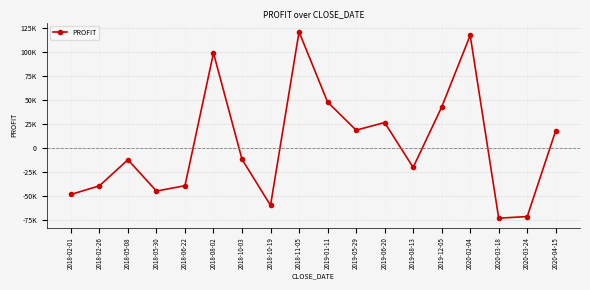

Where is the first local minimum?

2018-05-30